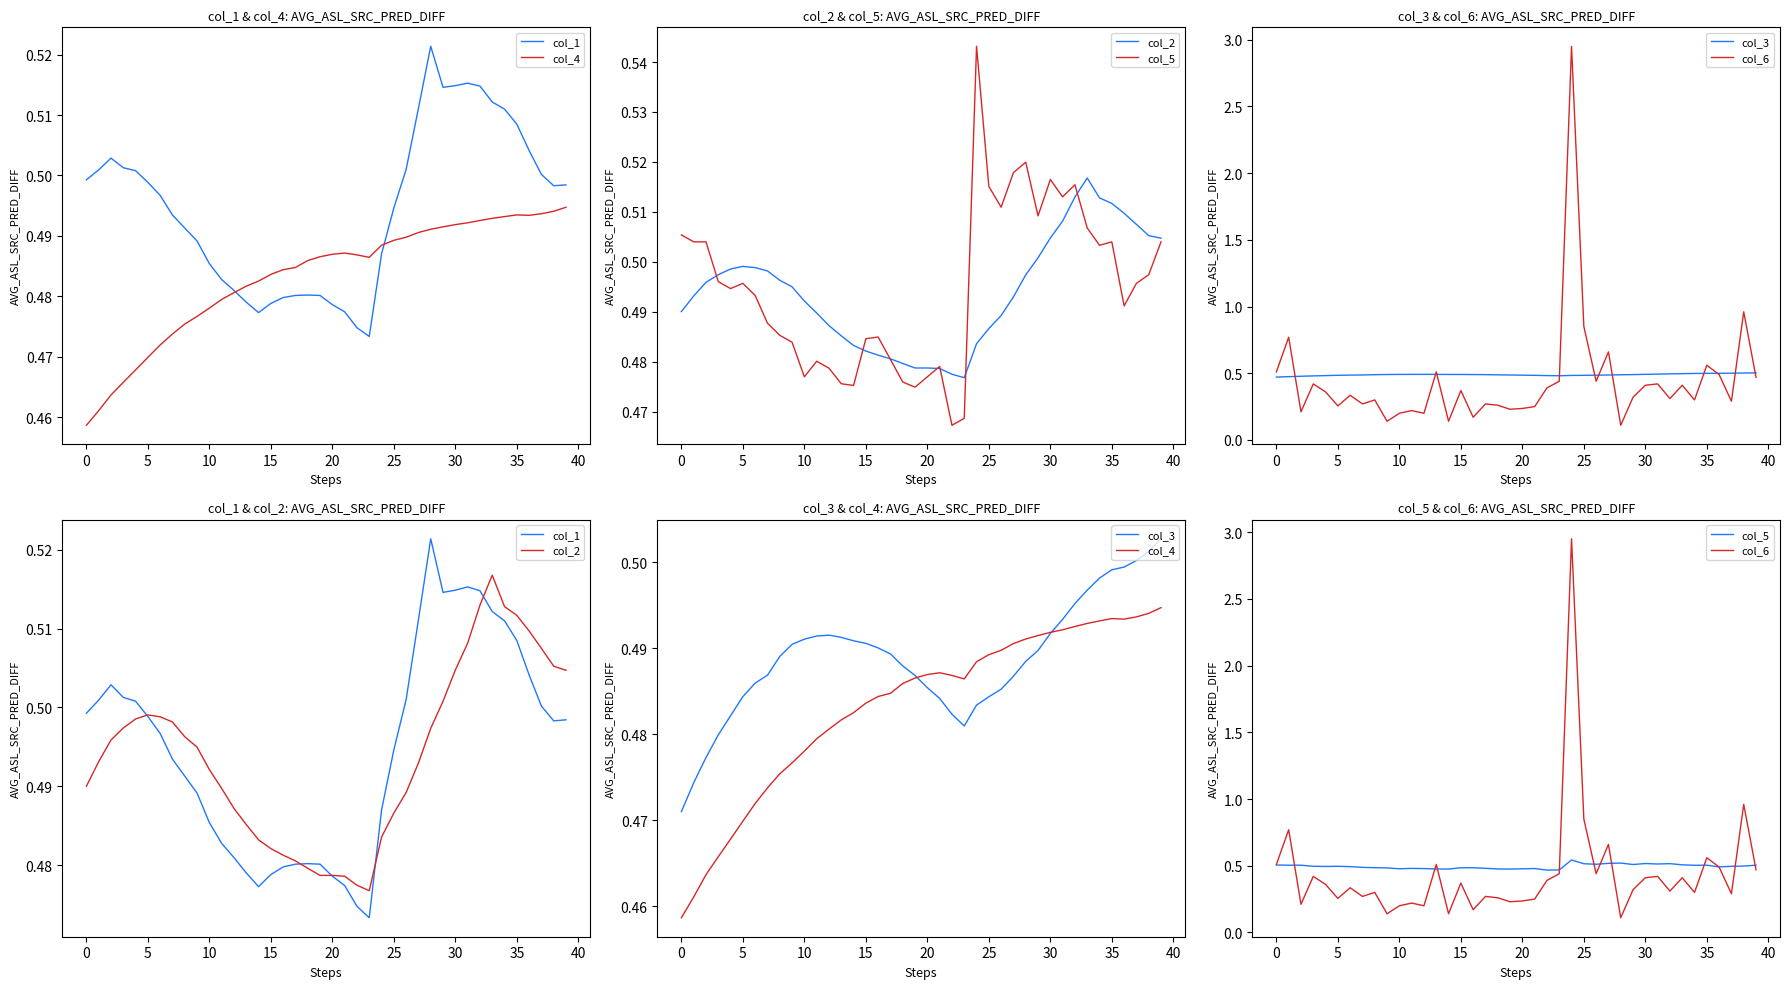

What is the maximum value for col_3?

0.5